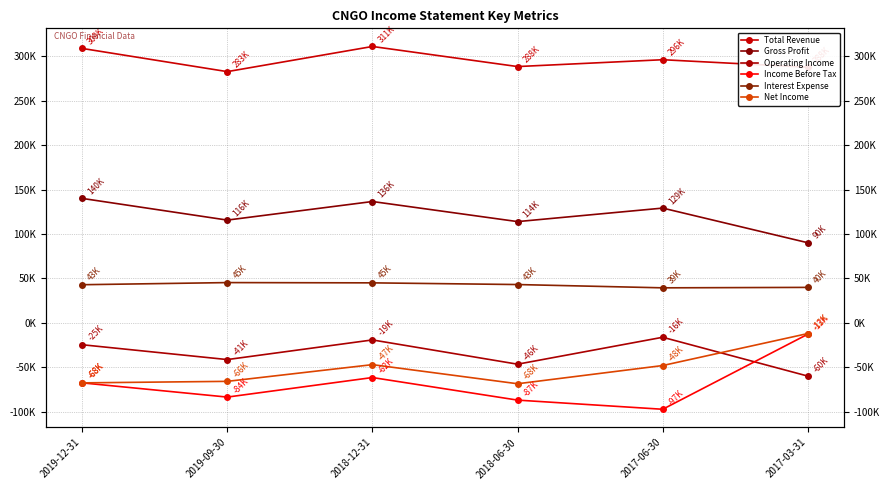

Which label corresponds to the smallest value in the chart?

2017-06-30